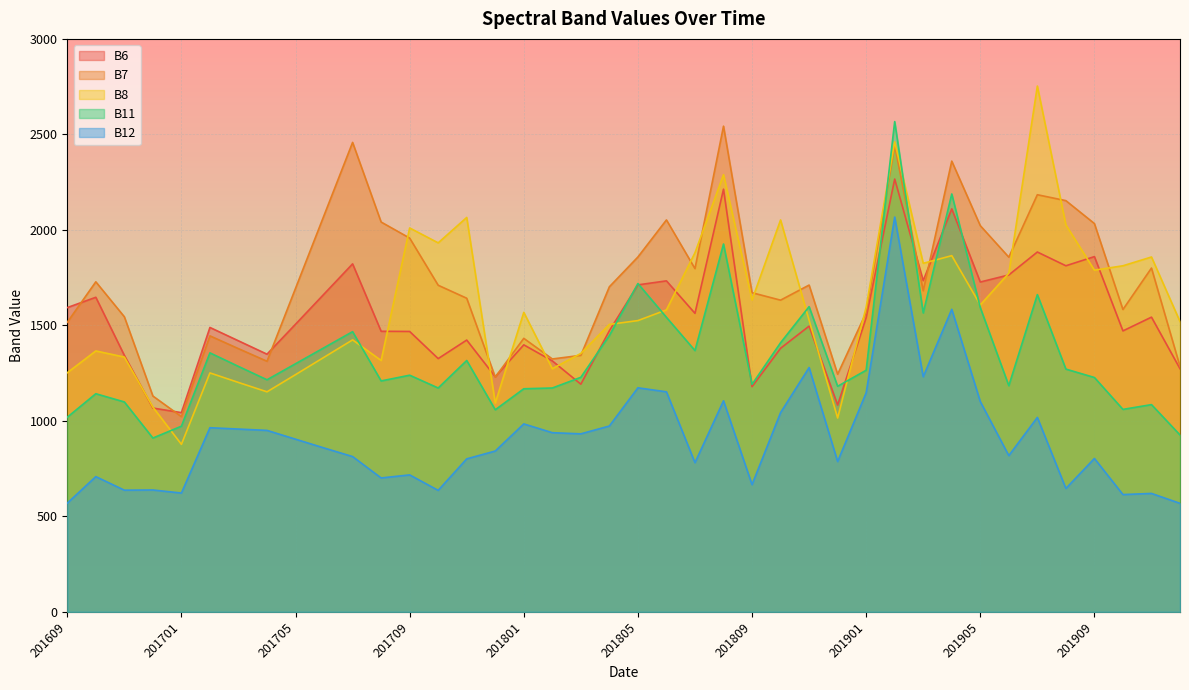

True or false: B7 has more than 1 interior local peaks.

True